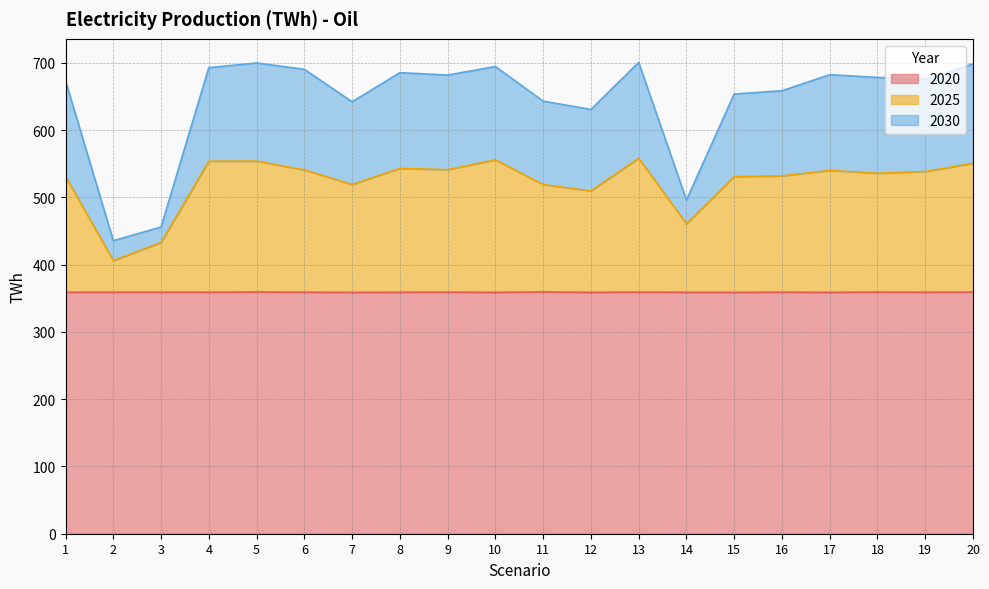

The value of 2025 at 16 is 531.9. True or false?

True